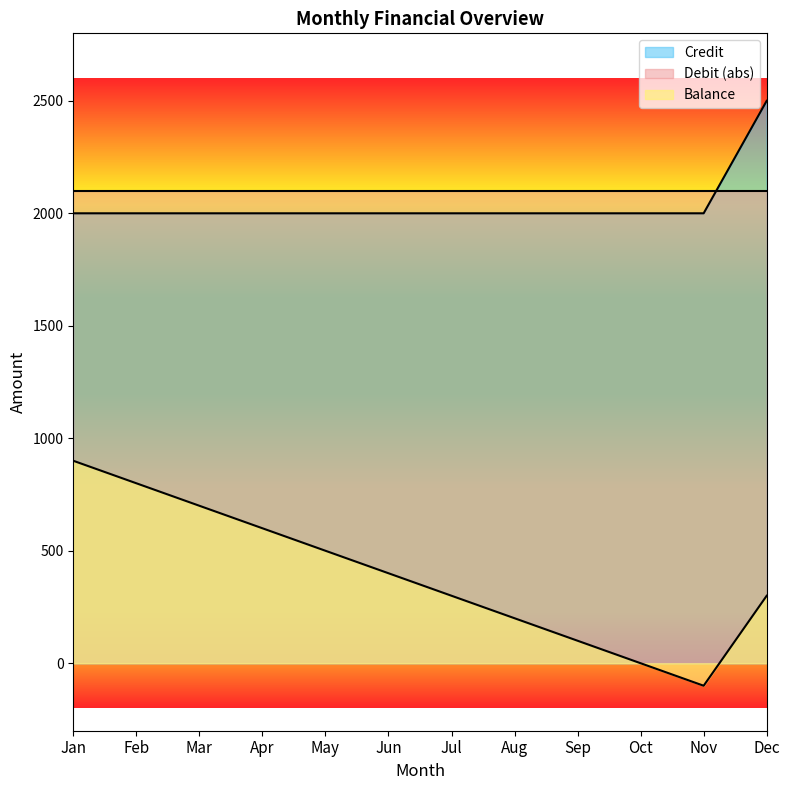

Does the chart display data point markers on the line(s)?

No